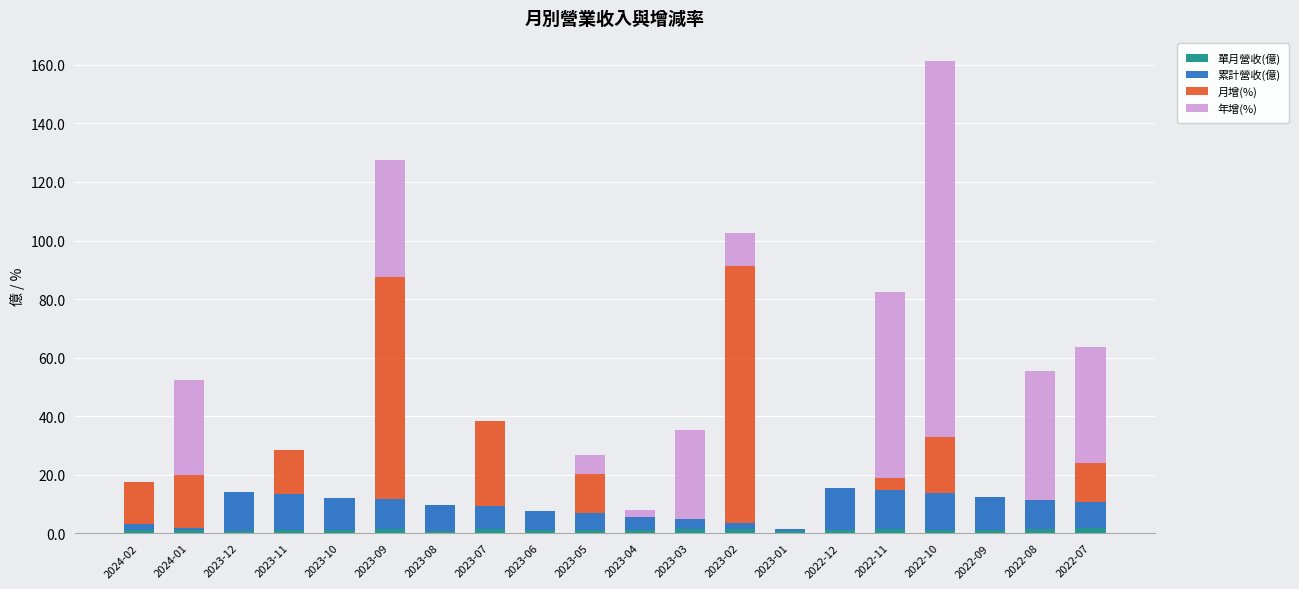

At which category is the sum across all series the highest?

2022-10